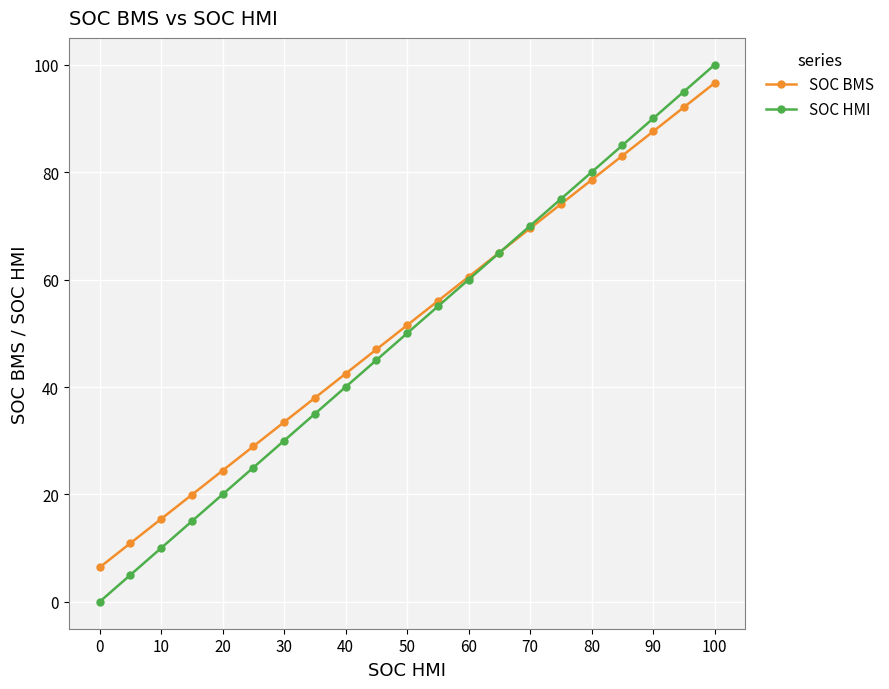

At which category is the sum across all series the highest?

100